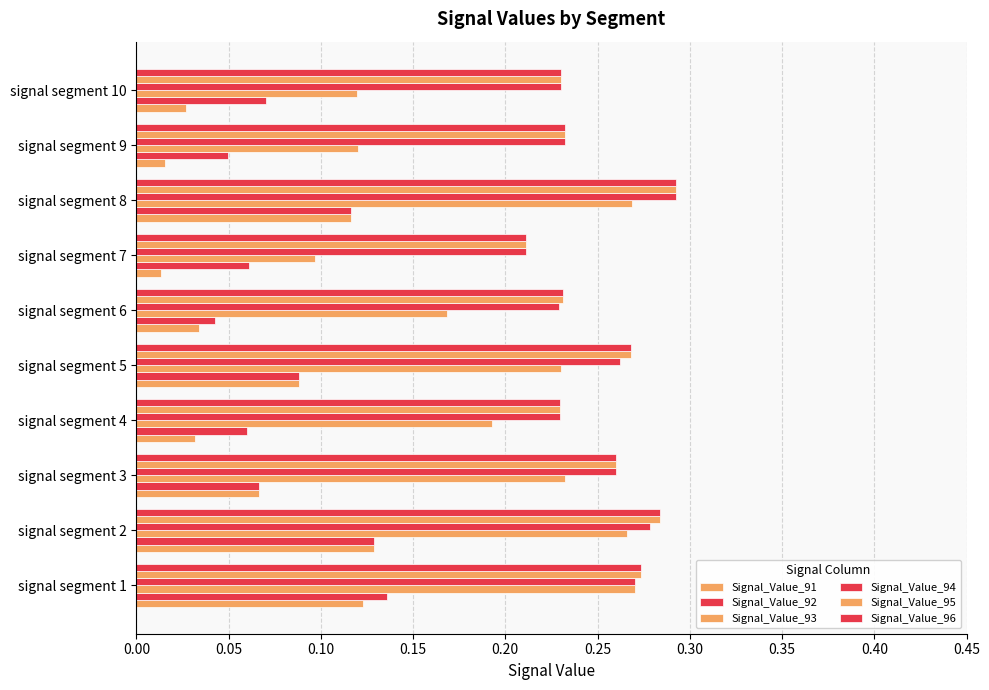

How many distinct data groups are displayed?

6